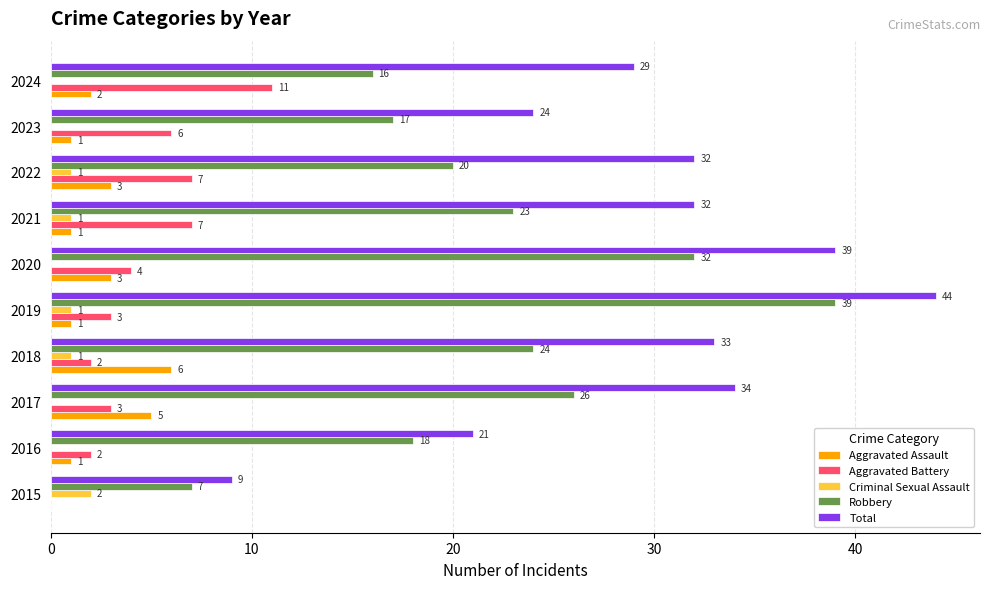

Which label corresponds to the largest value in the chart?

2019